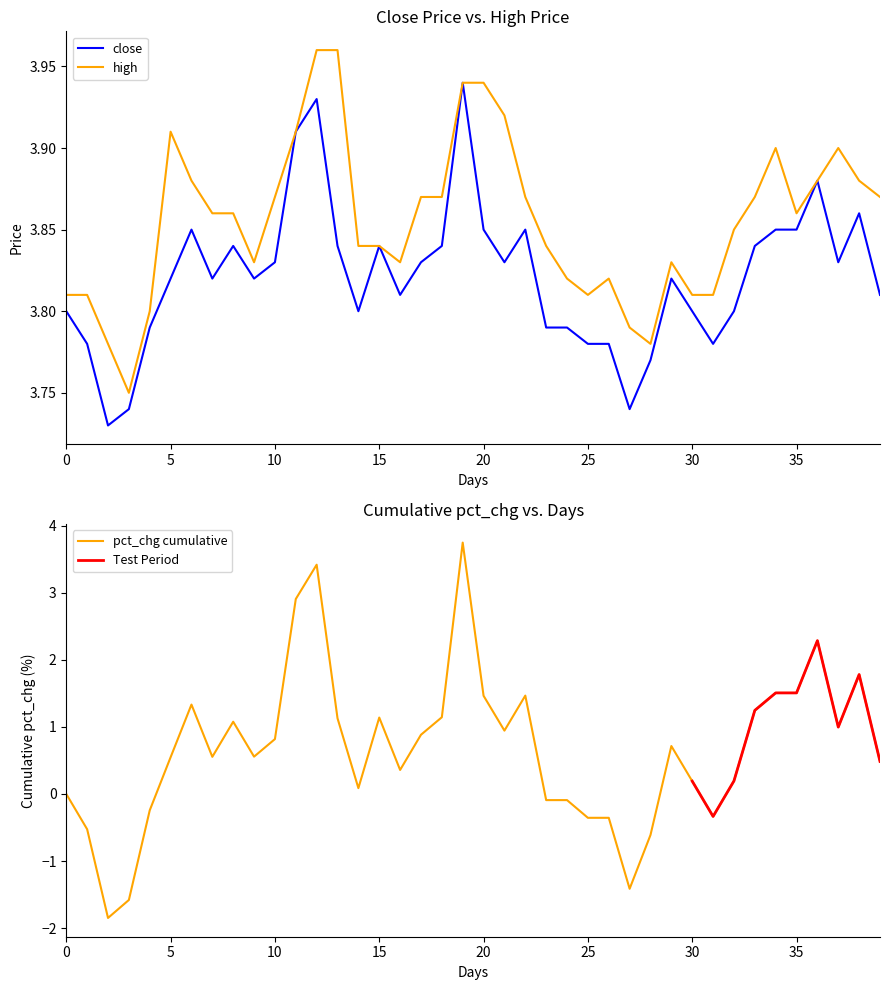

True or false: high and close intersect in this chart.

False